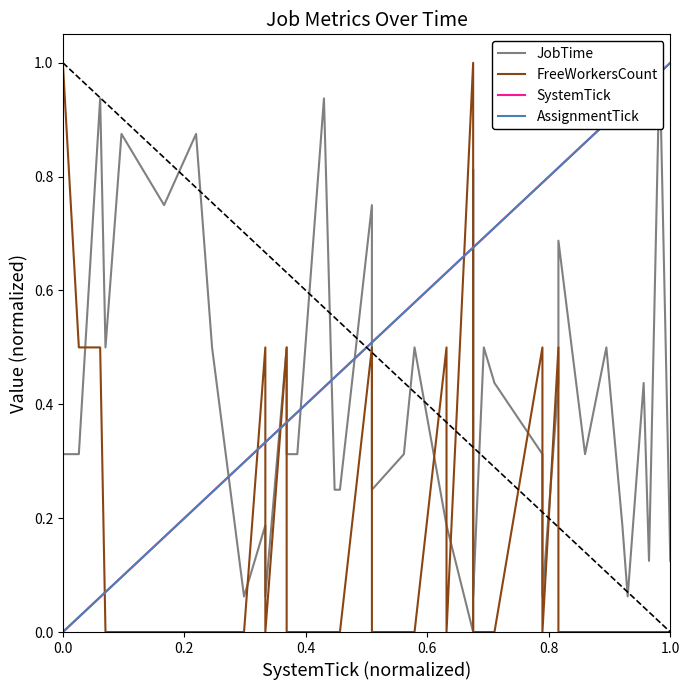

After their last crossing, which series has the higher values: FreeWorkersCount or JobTime?

JobTime